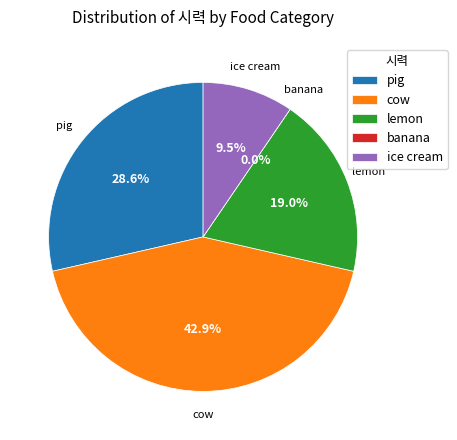

What is the total percentage of pig and lemon?

47.6%